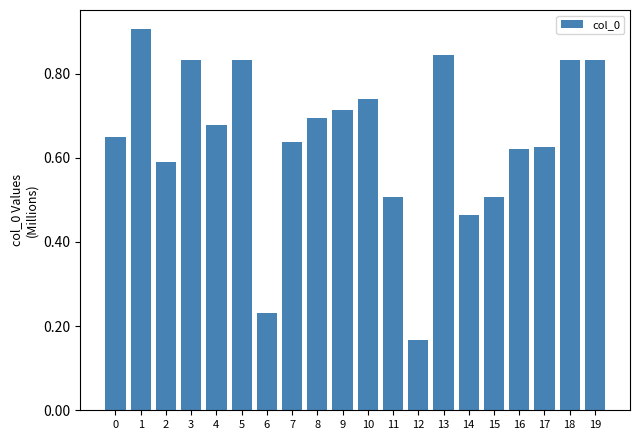

What is the approximate value at 5?

831533